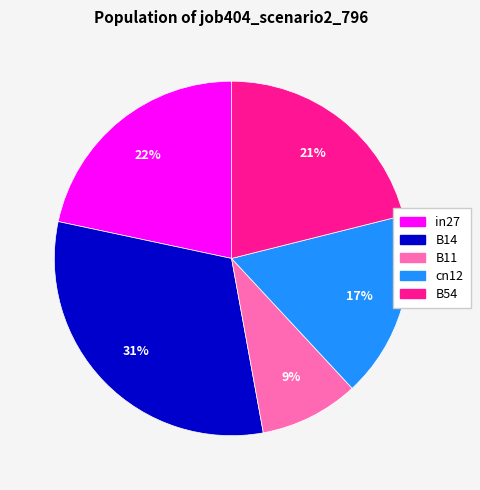

Is there a majority slice in this chart?

No